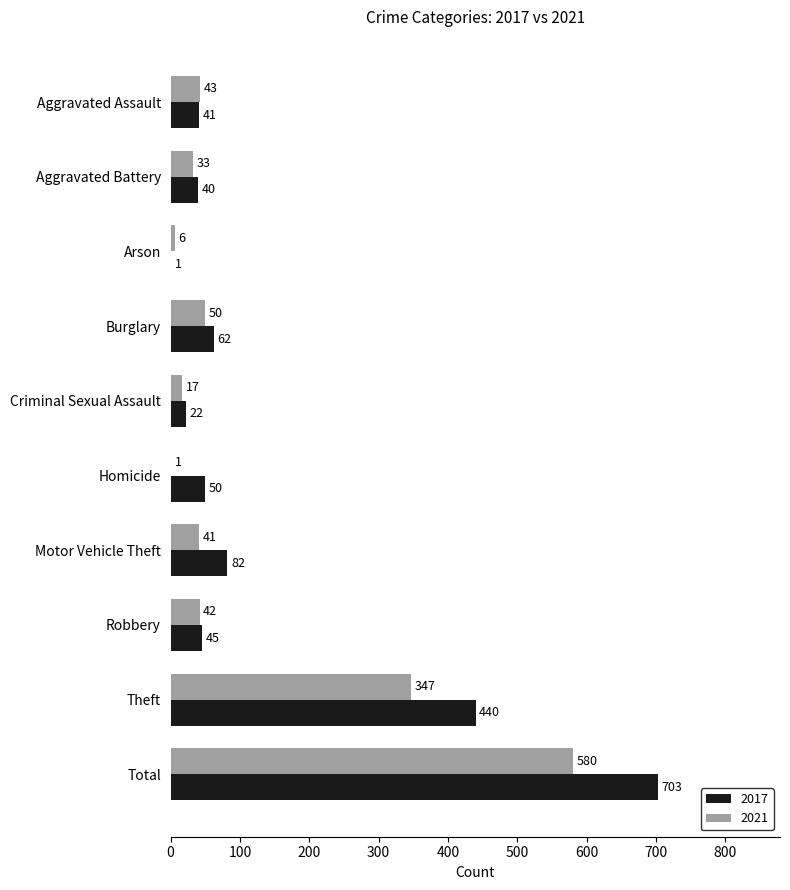

What is the sum of all 2021 values?

1160